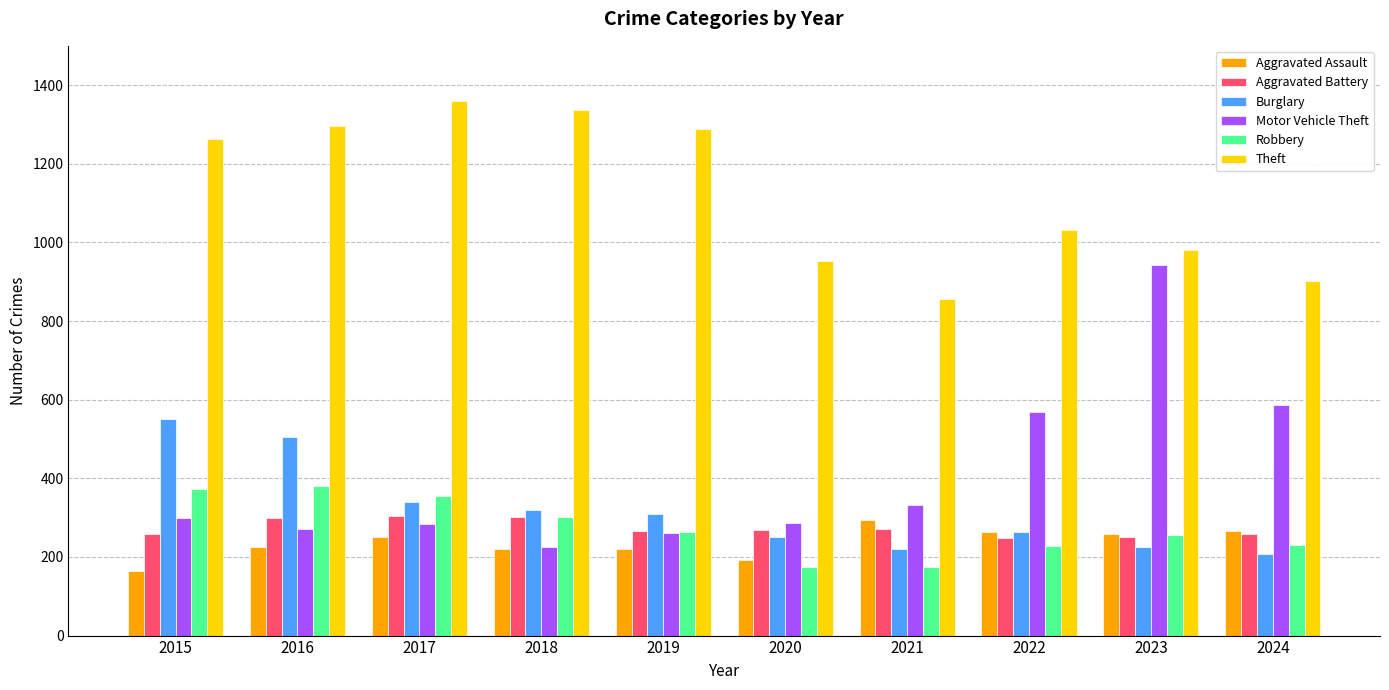

Count the number of categories in the chart.

10